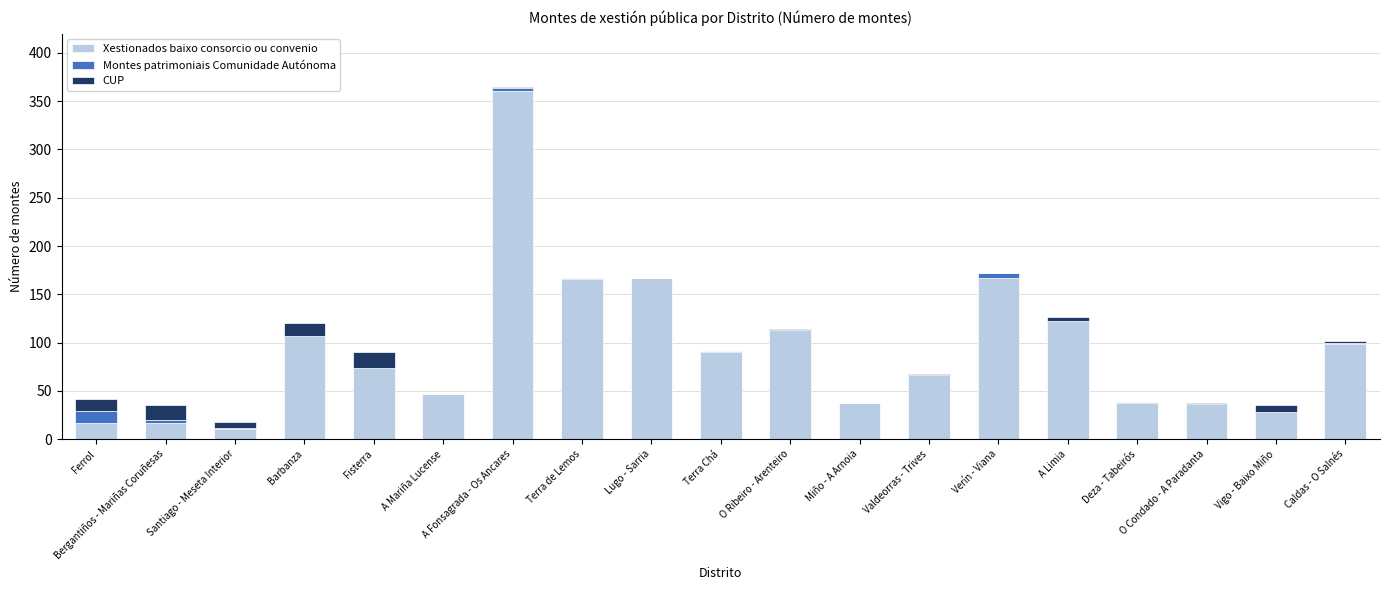

The value of Xestionados baixo consorcio ou convenio at Bergantiños - Mariñas Coruñesas is 17. True or false?

True